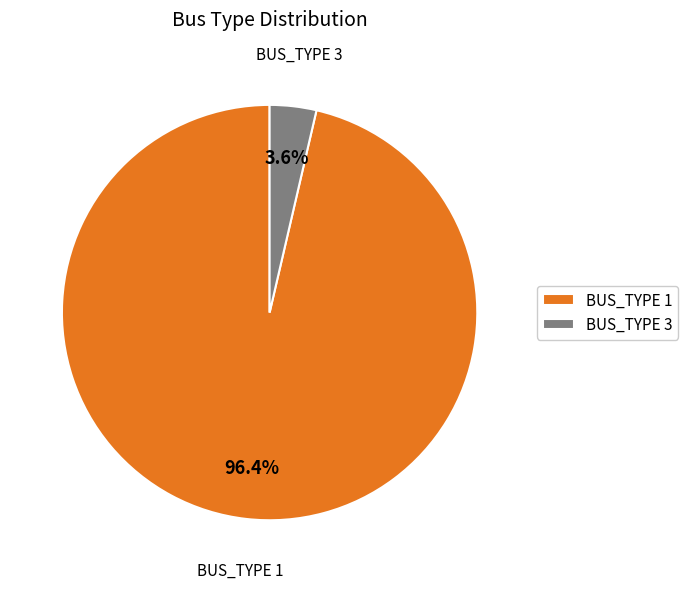

Rank the categories by value from highest to lowest.

BUS_TYPE 1, BUS_TYPE 3